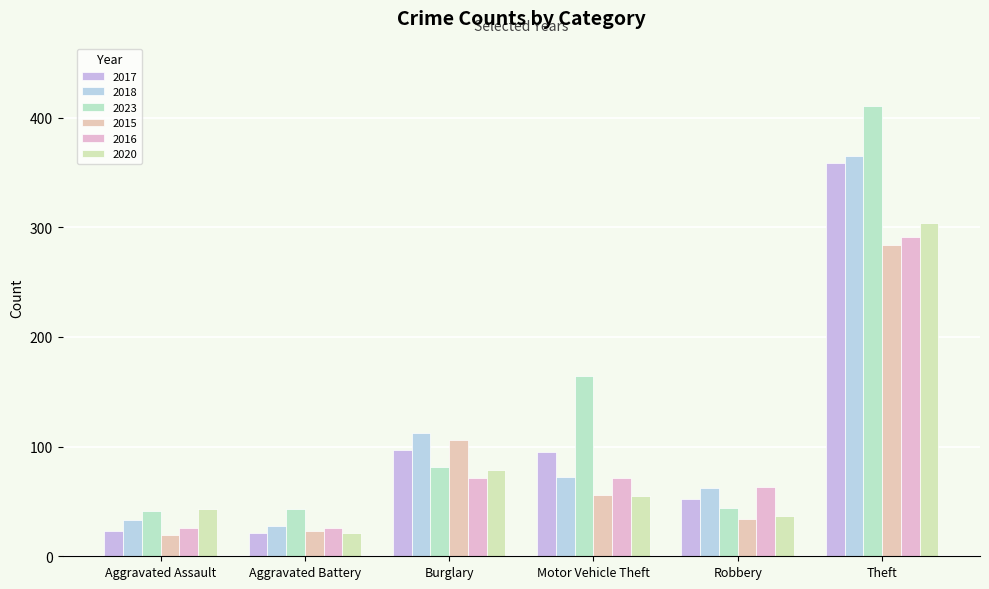

The 2018 series shows 184 at Theft. True or false?

False